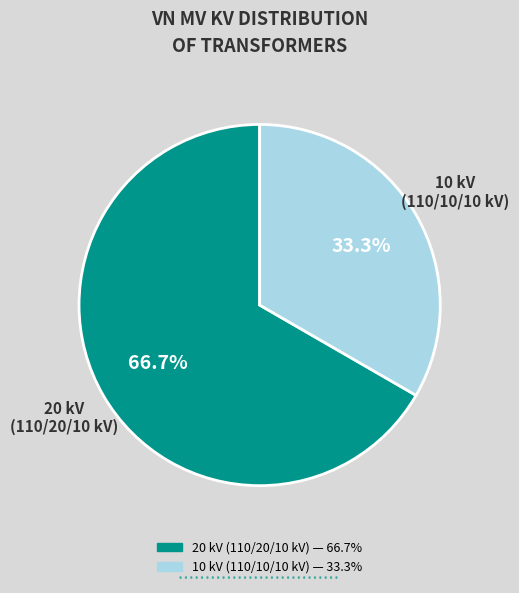

Is there any slice that represents more than half of the pie?

Yes